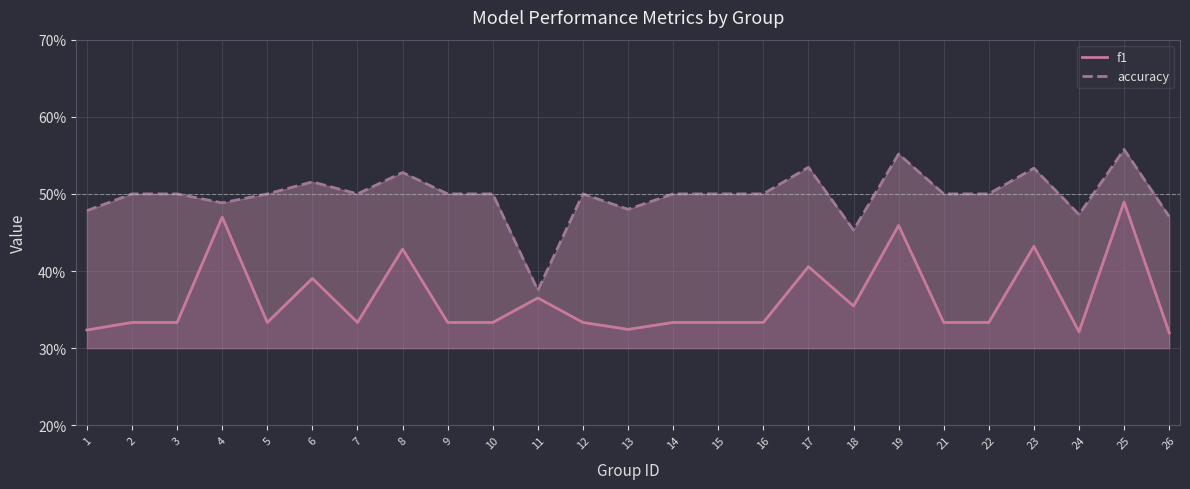

How many accuracy values are between 0 and 1?

25